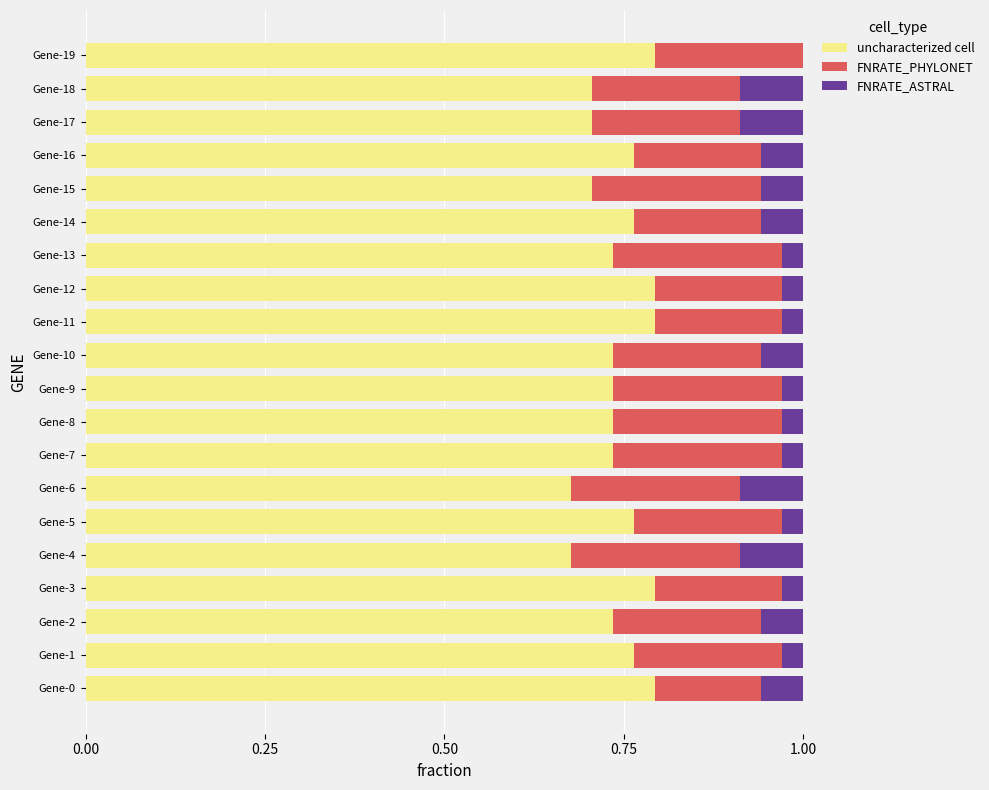

The value of uncharacterized cell at Gene-14 is 0.8. True or false?

True